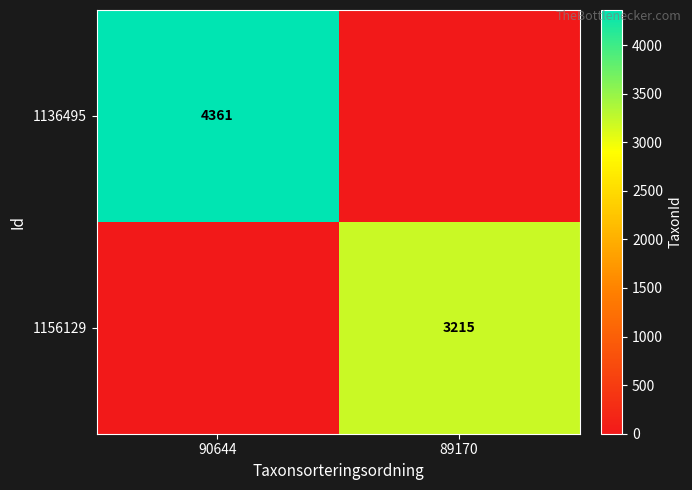

The value of 1136495 at 90644 is 7592. True or false?

False